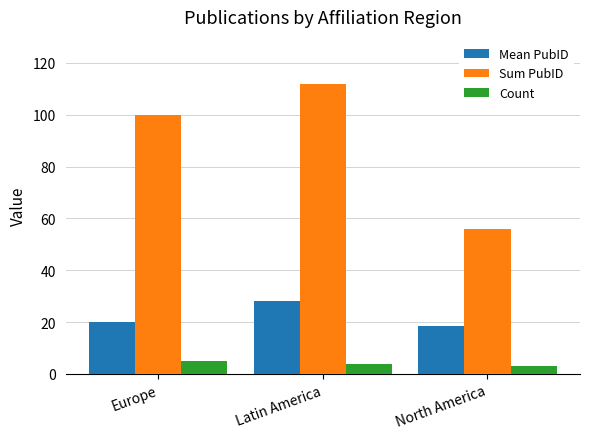

What is the greatest value displayed?

112.0